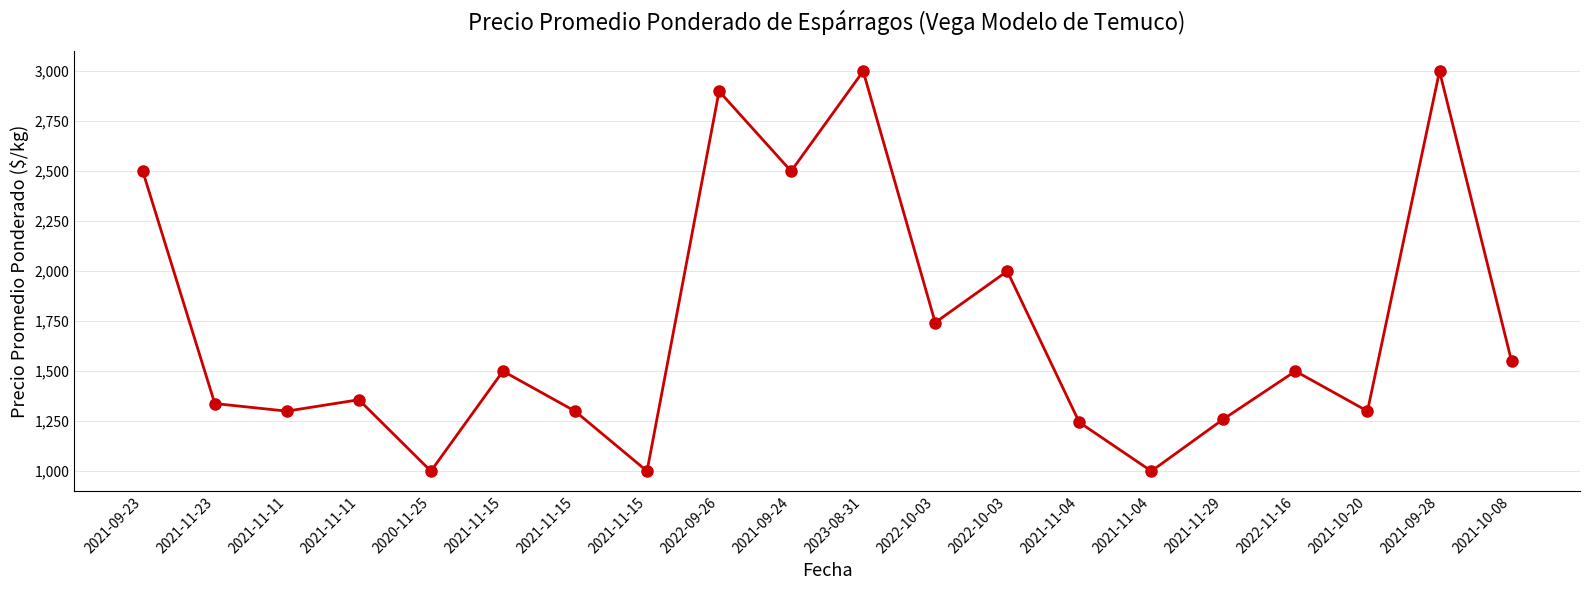

Where is the data nearest to the value 2000?

2022-10-03